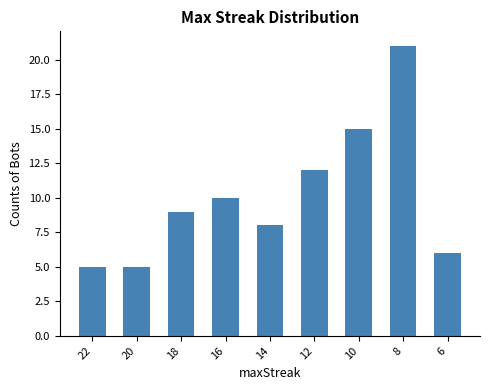

The value at 22 is 5. True or false?

True